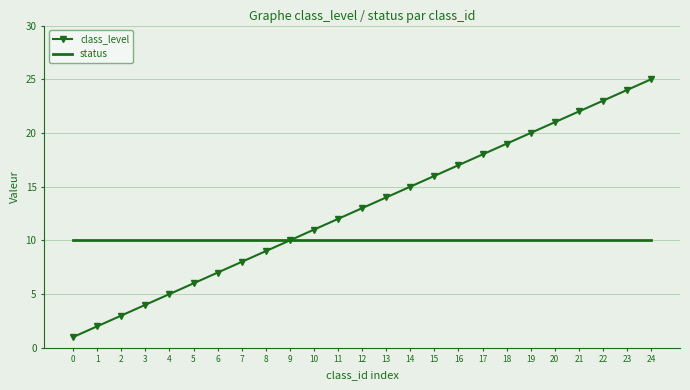

How many distinct data groups are displayed?

2